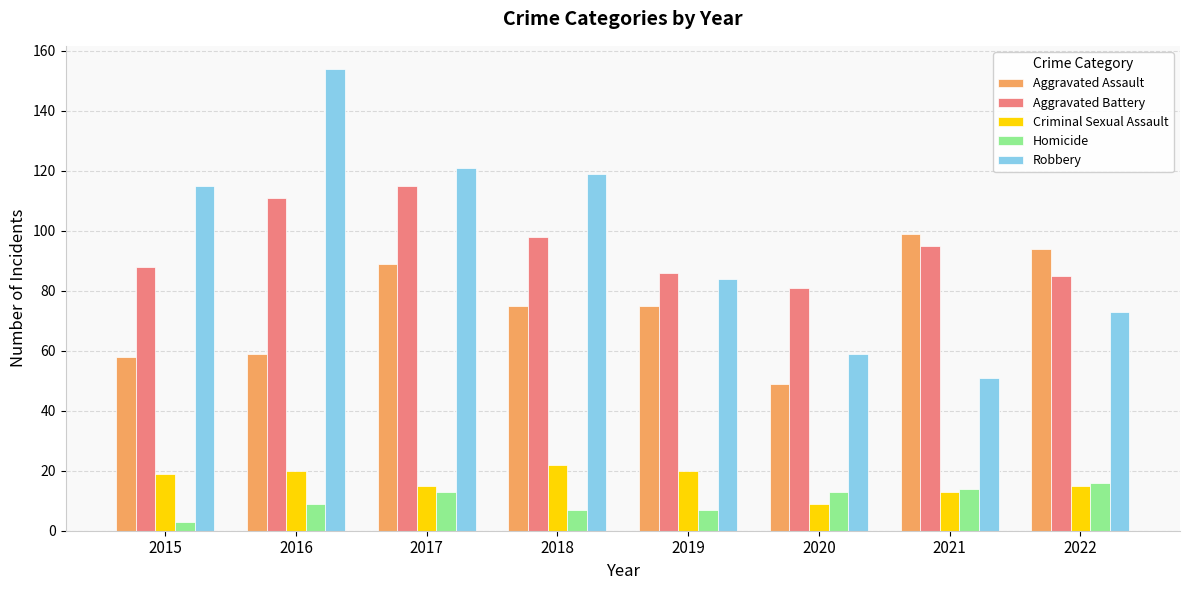

Count the number of data series in this chart.

5